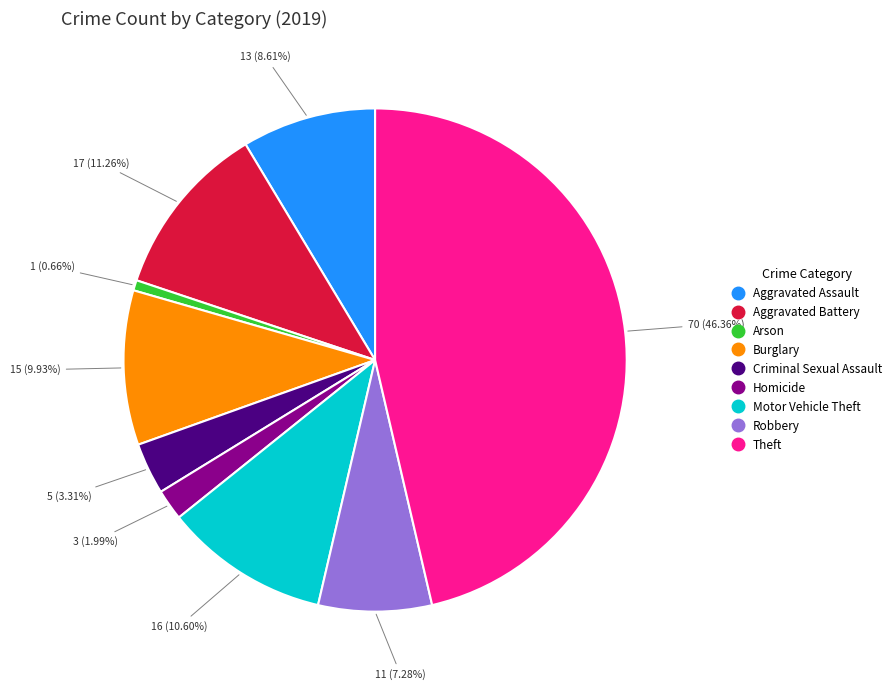

Between Motor Vehicle Theft and Arson, which is larger?

Motor Vehicle Theft